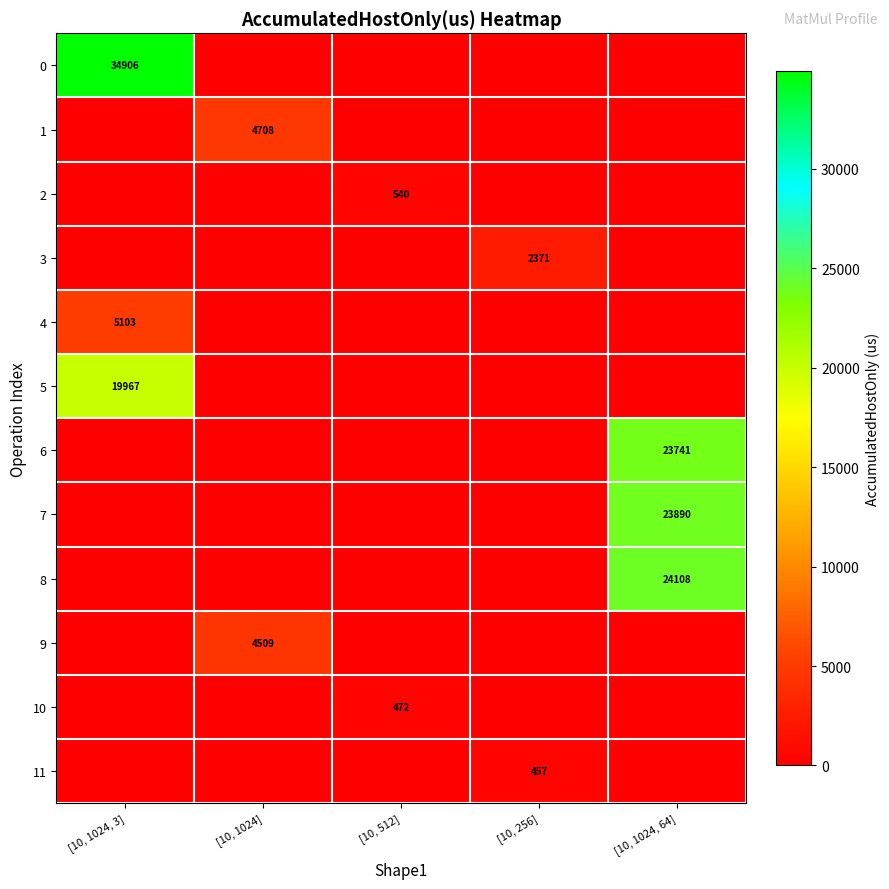

True or false: 10 has a value of 757 at [10, 512].

False